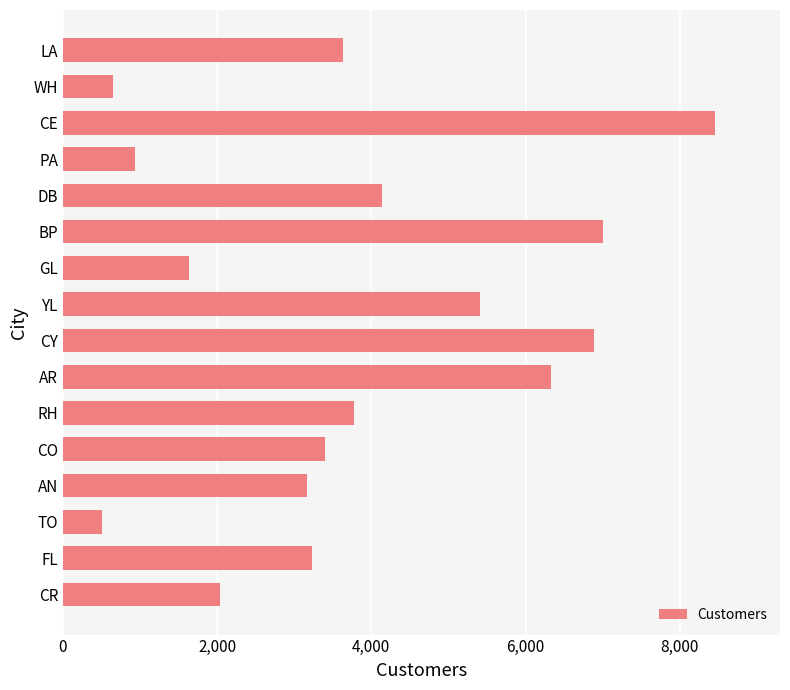

How many values are below 3629?

8